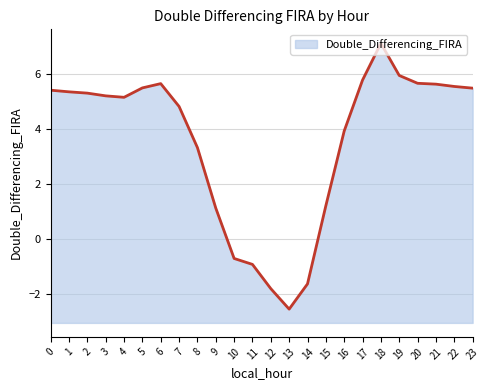

Reading left to right, list all the values displayed in this chart.

0=5.4	1=5.4	2=5.3	3=5.2	4=5.2	5=5.5	6=5.7	7=4.8	8=3.3	9=1.1	10=-0.7	11=-0.9	12=-1.8	13=-2.5	14=-1.6	15=1.2	16=3.9	17=5.8	18=7.1	19=5.9	20=5.7	21=5.6	22=5.5	23=5.5